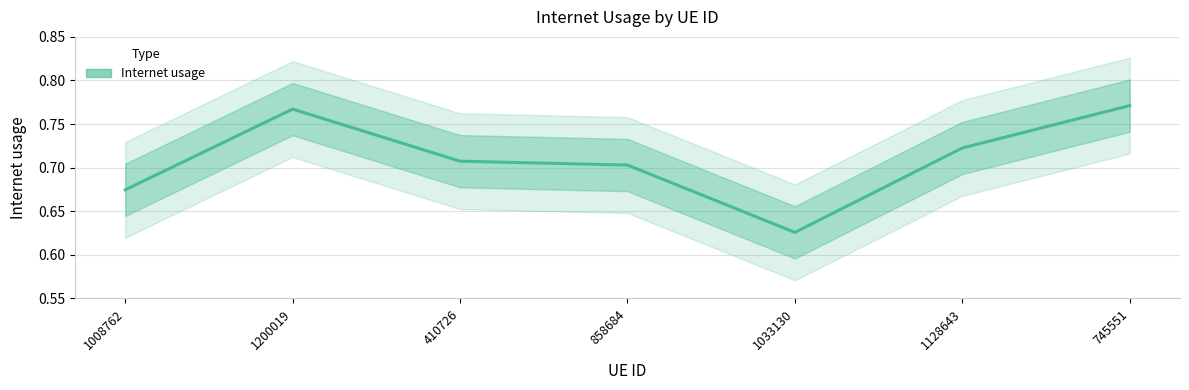

At which category does the chart reach its minimum across all series?

1033130